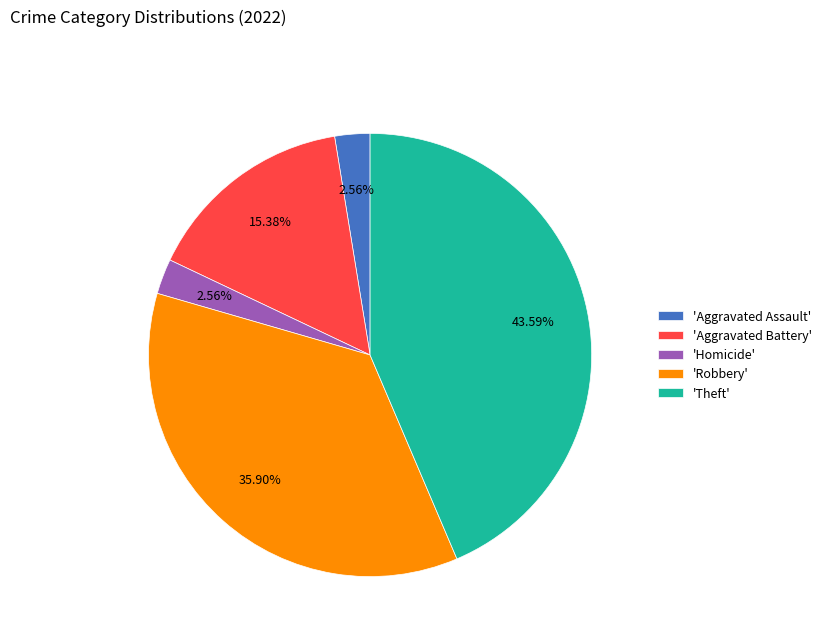

Which has a higher value, 'Robbery' or 'Aggravated Assault'?

'Robbery'